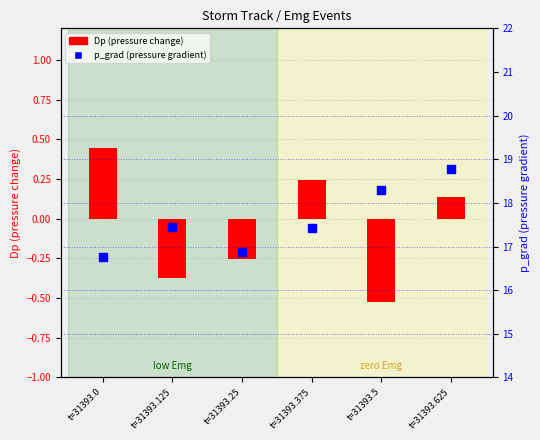

At which category is the sum across all series the highest?

t=31393.625